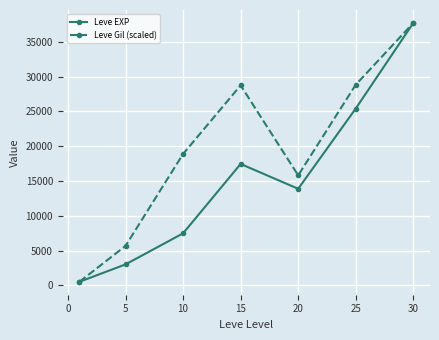

What is the difference between the maximum and minimum values in the Leve Gil (scaled) series?

37204.8